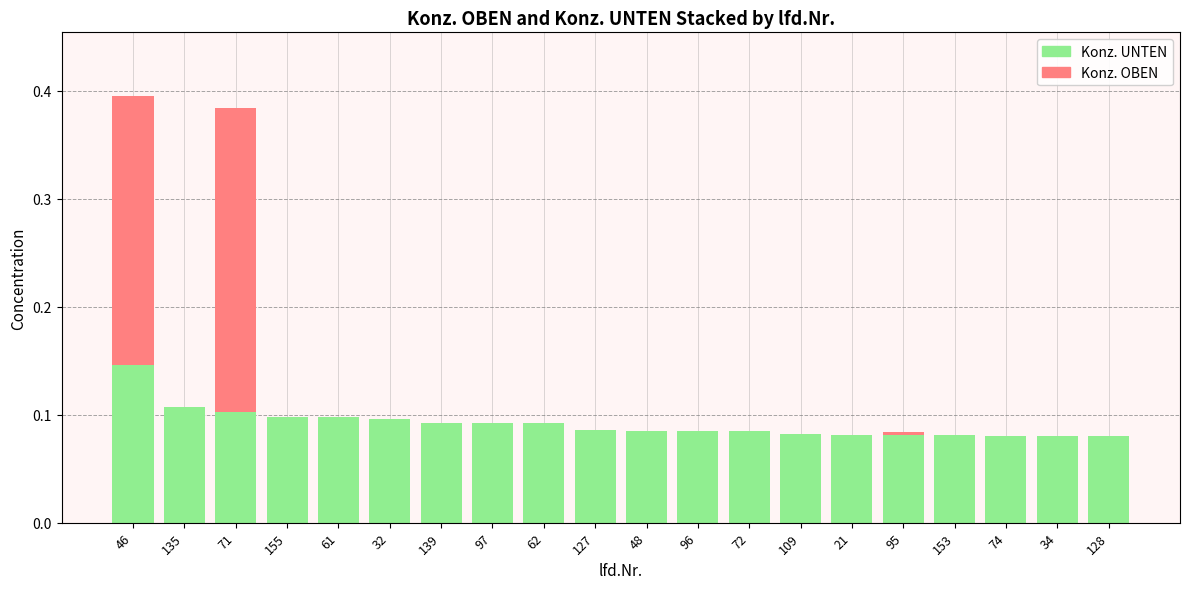

What is the maximum value for Konz. UNTEN?

0.1